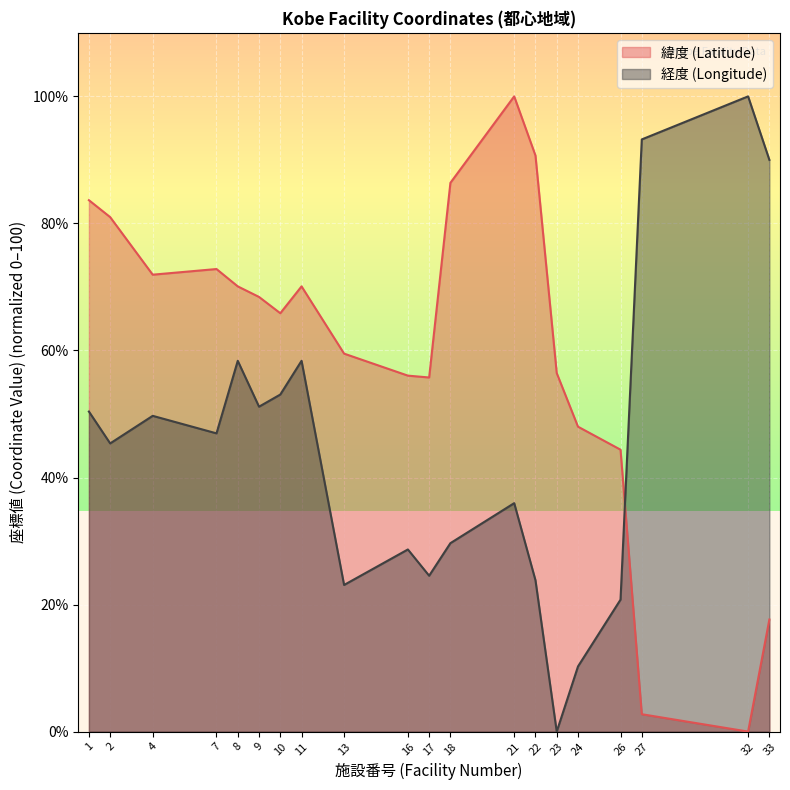

At which label does 経度 (Longitude) reach its minimum?

23